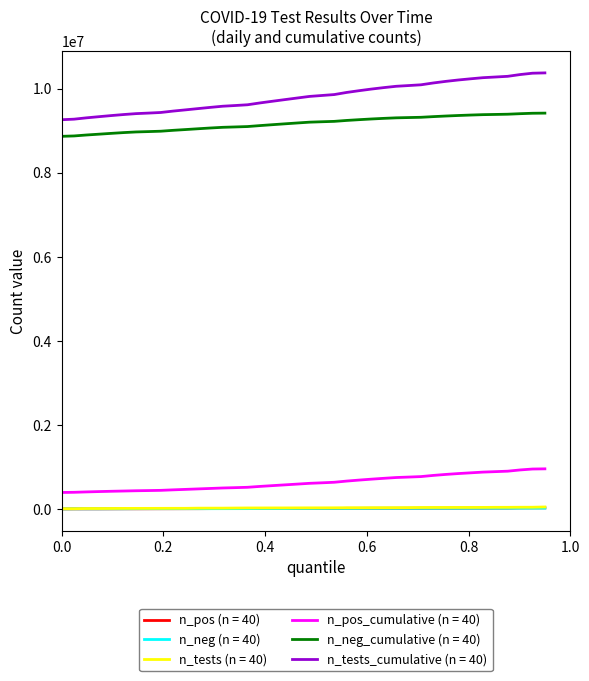

What is the maximum value shown in the chart?

10379032